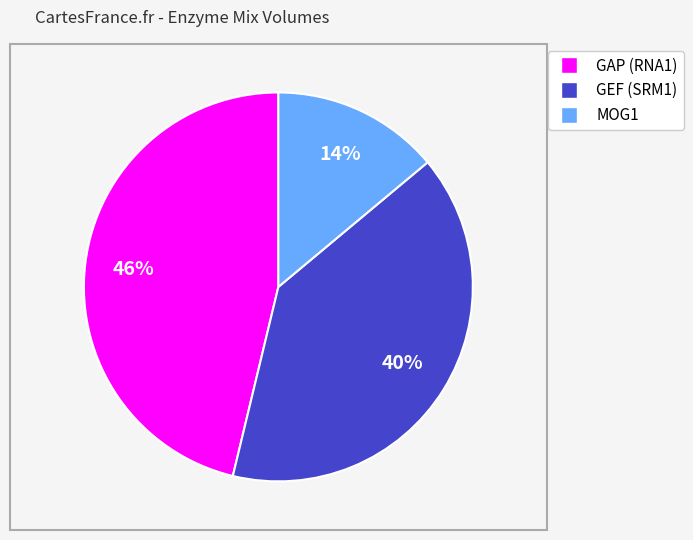

Count the number of slices in the pie.

3